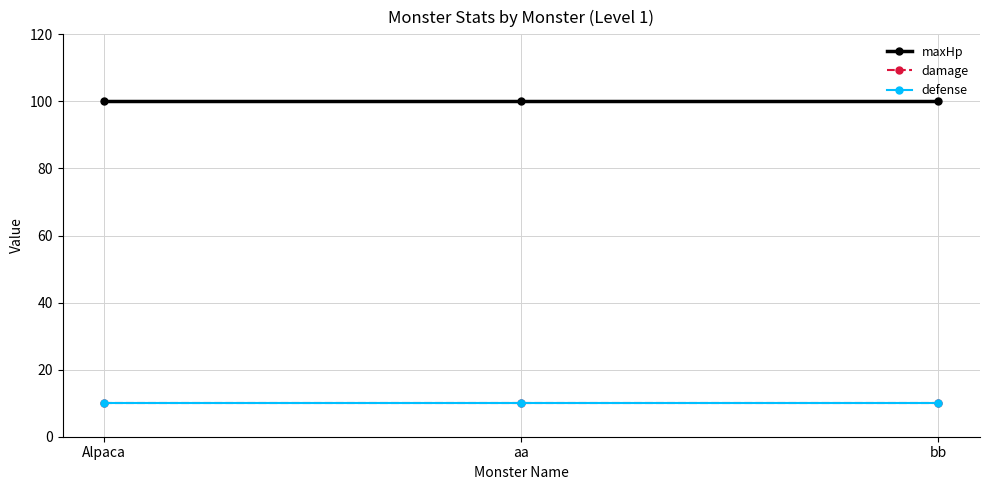

At which category does the chart reach its minimum across all series?

Alpaca